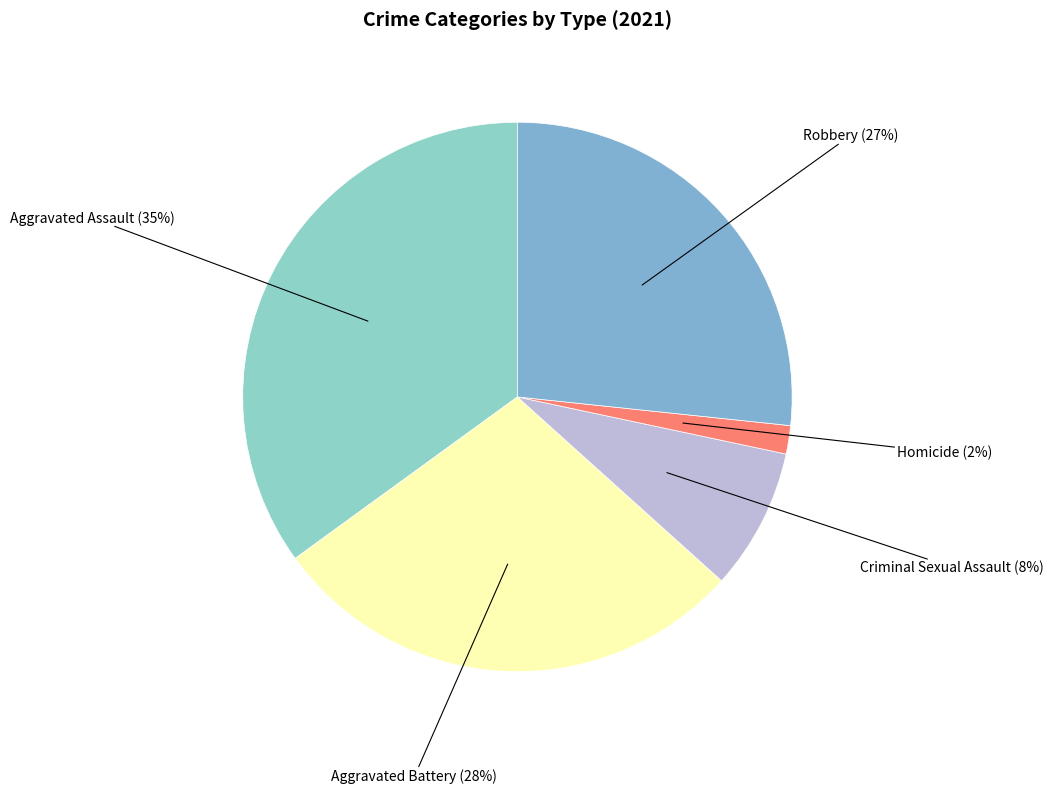

Which slice is the largest?

Aggravated Assault